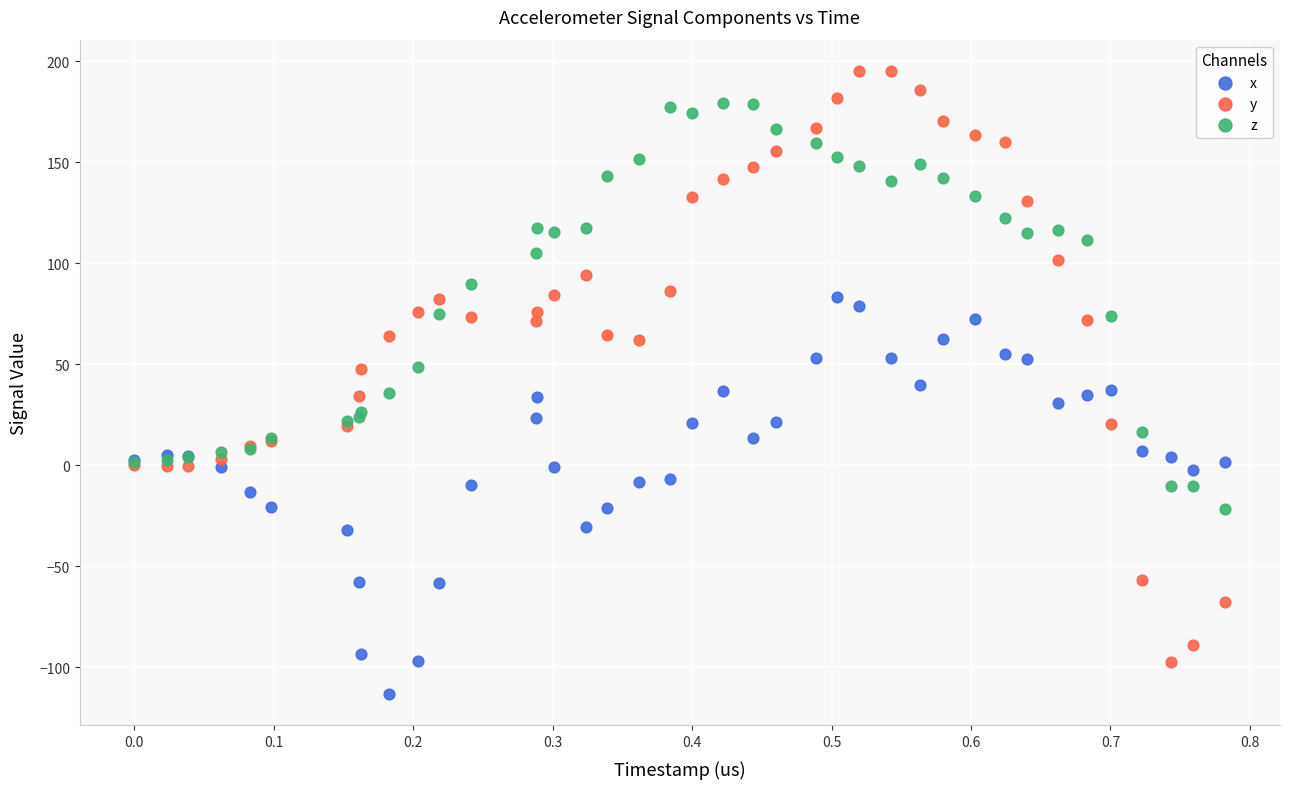

Which series contains the highest Y value?

y